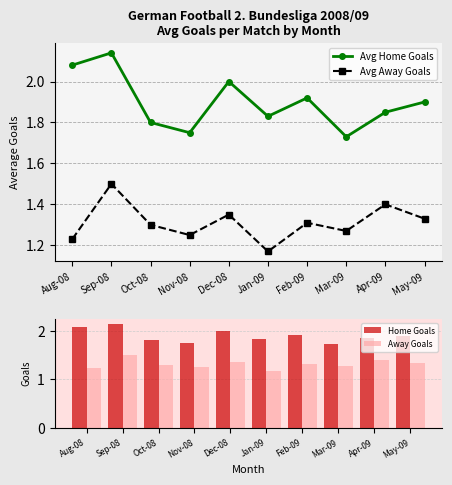

Is it true that Avg Away Goals equals 1.3 at Feb-09?

True